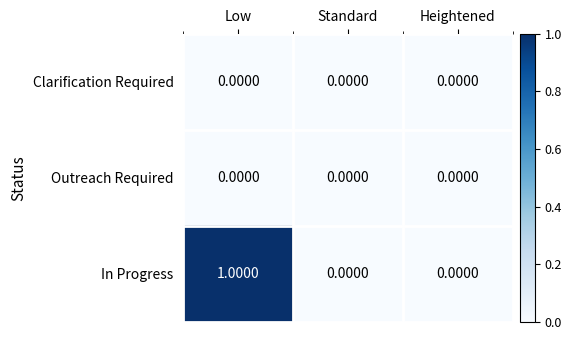

Which series has the largest total across all categories?

In Progress